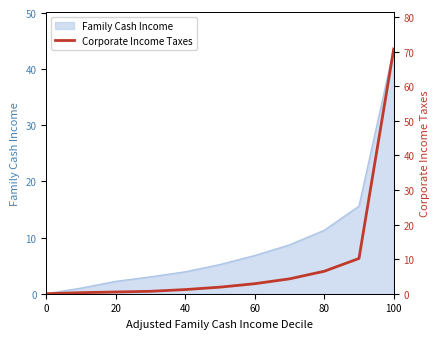

The value of Family Cash Income at 60 is 6.8. True or false?

True